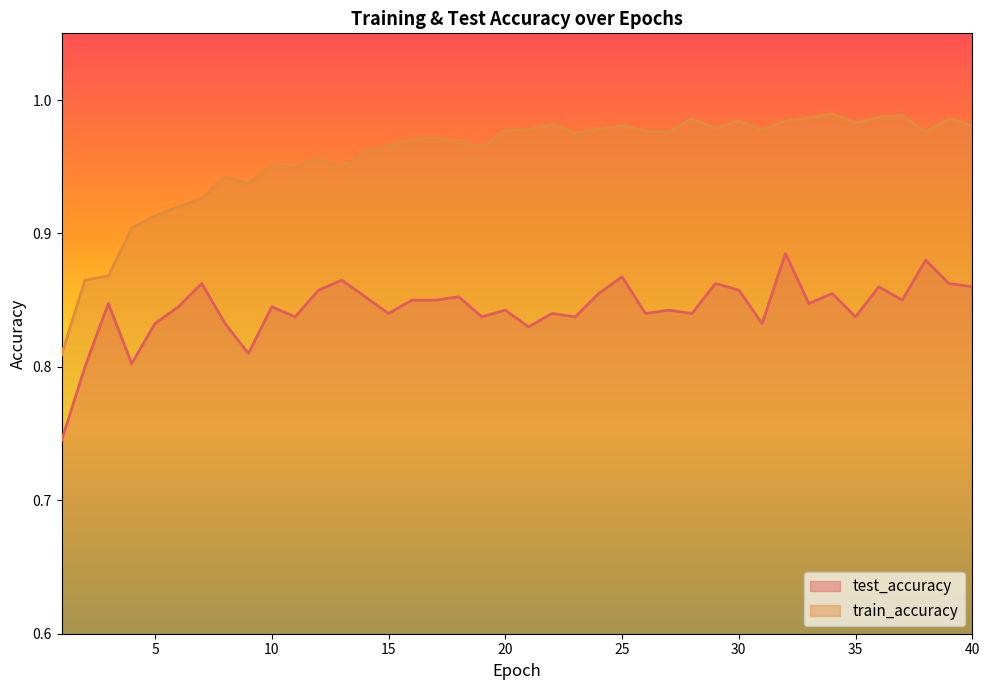

Reading right to left, transcribe all the data shown in this chart.

test_accuracy: 0.9	0.9	0.9	0.8	0.9	0.8	0.9	0.8	0.9	0.8	0.9	0.9	0.8	0.8	0.8	0.9	0.9	0.8	0.8	0.8	0.8	0.8	0.9	0.8	0.8	0.8	0.9	0.9	0.9	0.8	0.8	0.8	0.8	0.9	0.8	0.8	0.8	0.8	0.8	0.7
train_accuracy: 1.0	1.0	1.0	1.0	1.0	1.0	1.0	1.0	1.0	1.0	1.0	1.0	1.0	1.0	1.0	1.0	1.0	1.0	1.0	1.0	1.0	1.0	1.0	1.0	1.0	1.0	1.0	0.9	1.0	1.0	1.0	0.9	0.9	0.9	0.9	0.9	0.9	0.9	0.9	0.8